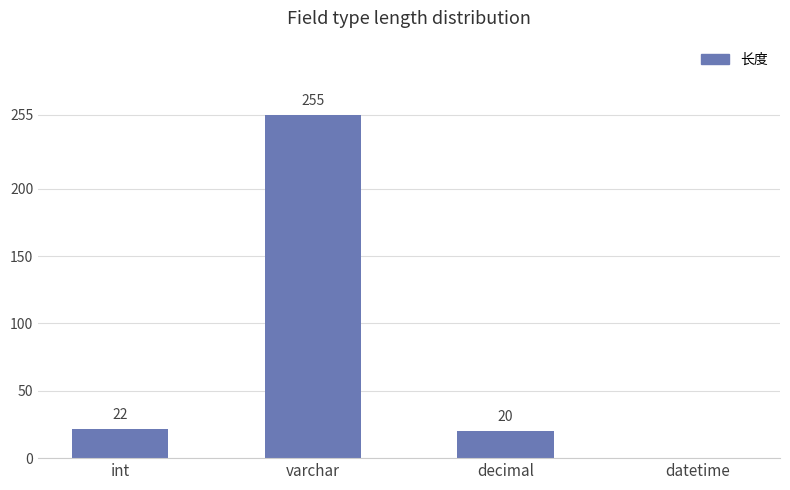

Reading right to left, what are all the values shown in this chart?

0	20	255	22